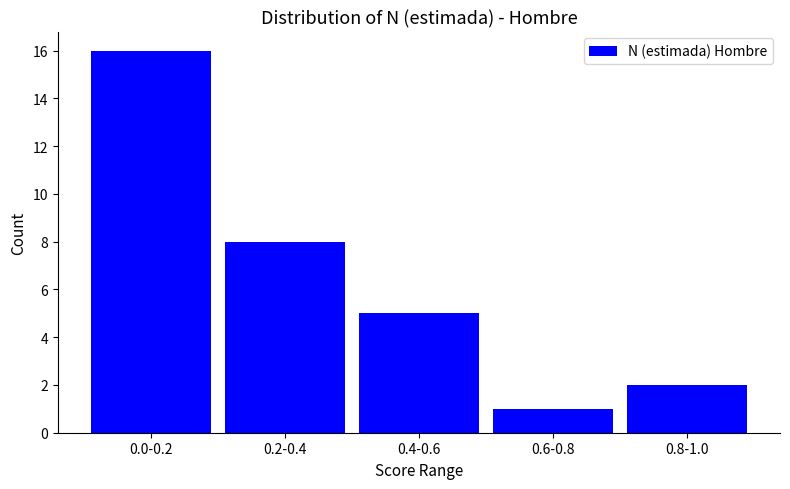

Reading left to right, what are all the values shown in this chart?

16	8	5	1	2